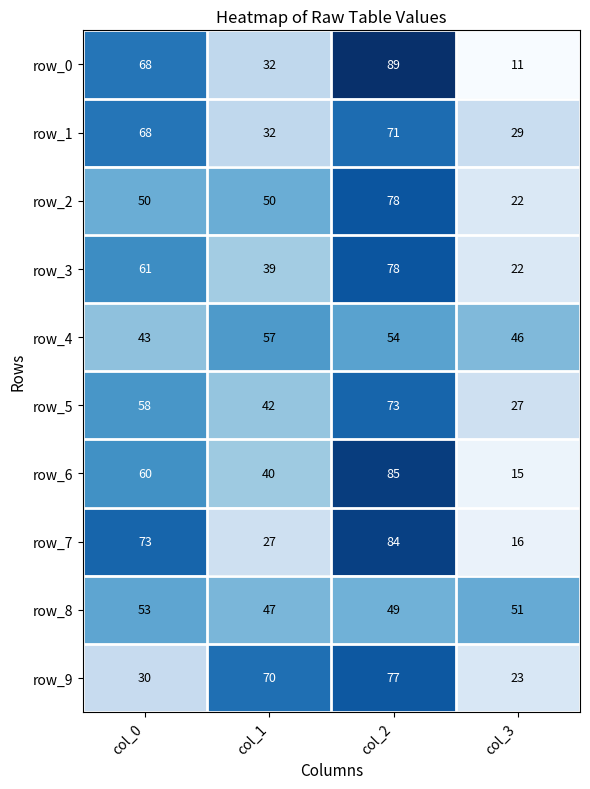

List the labels in order of row_3 value, largest first.

col_2, col_0, col_1, col_3